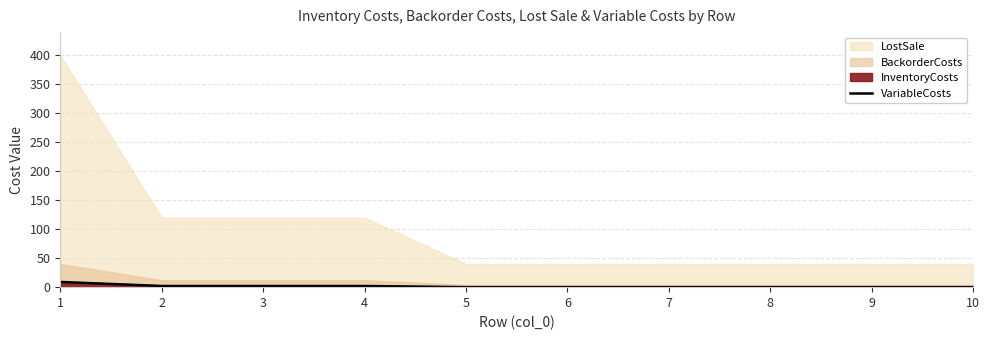

Which category has the highest value across all series?

1